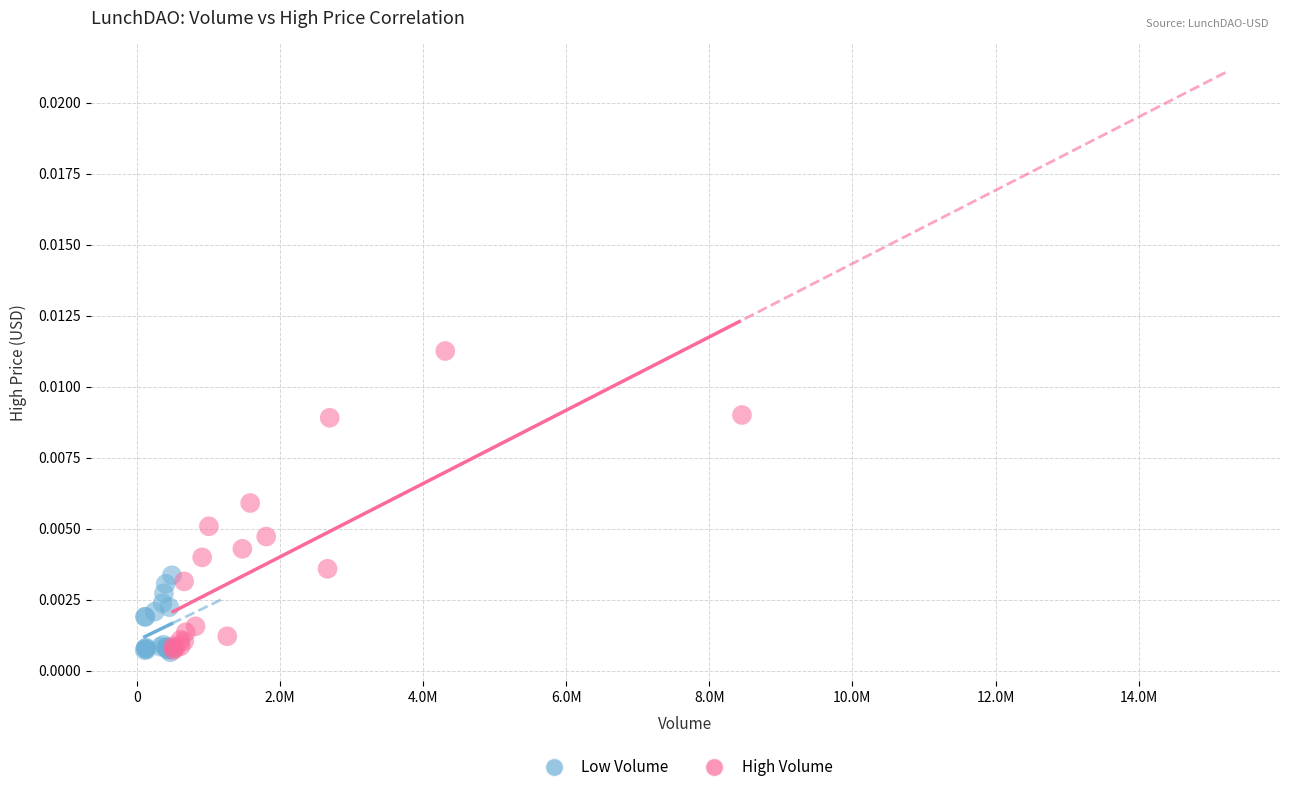

Which series contains the highest Y value?

High Volume